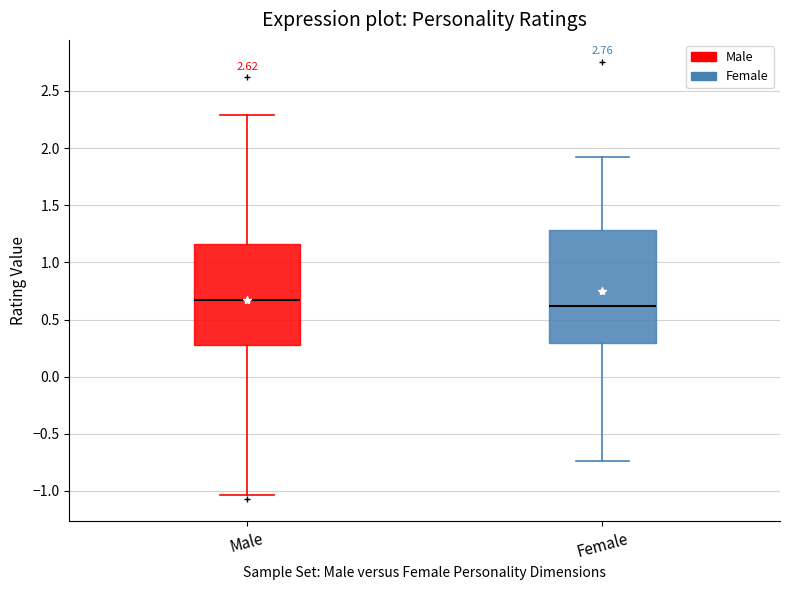

Which box's median line is the lowest?

Female